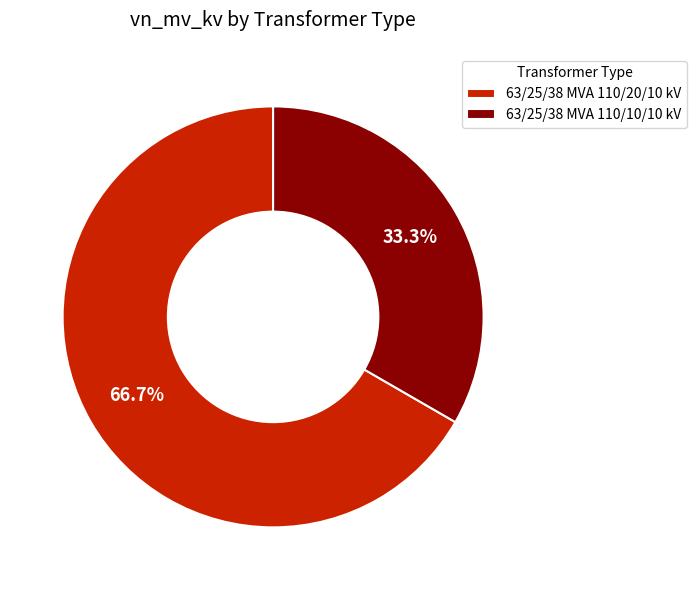

To the nearest percent, what portion does 63/25/38 MVA 110/10/10 kV represent?

33%